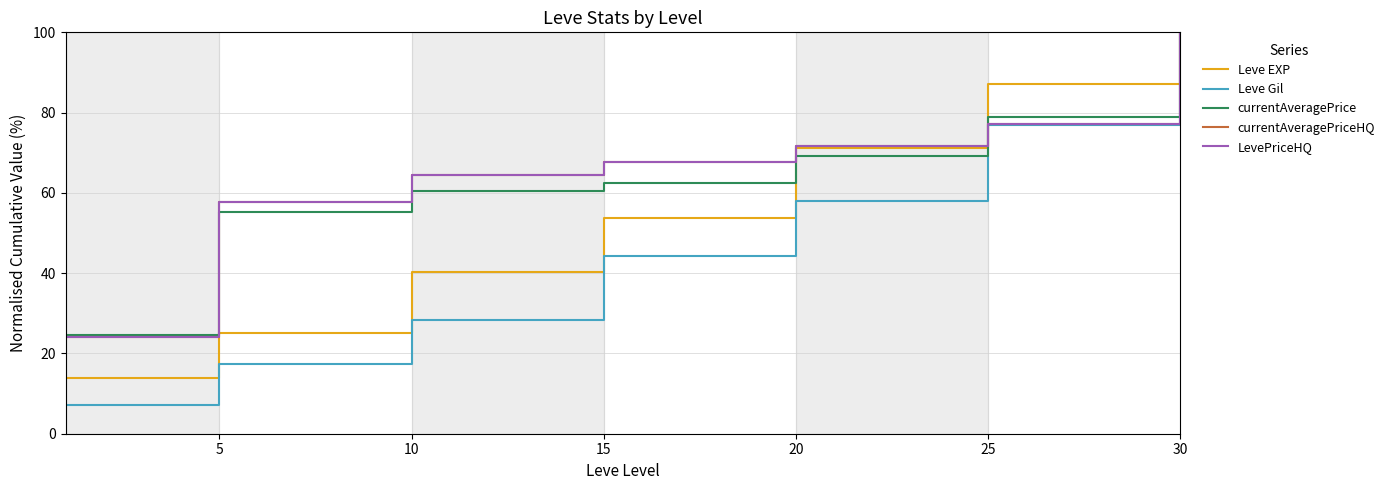

Where is currentAveragePriceHQ nearest to the value 62?

10